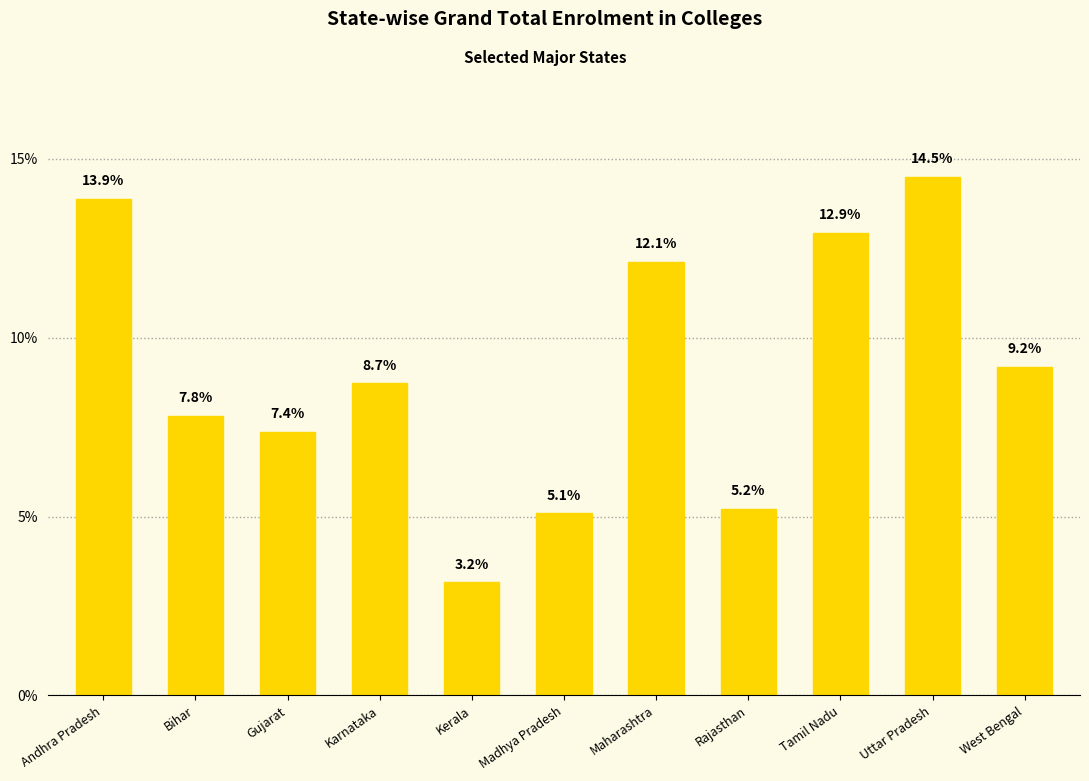

Rank the categories by value from lowest to highest.

Kerala, Madhya Pradesh, Rajasthan, Gujarat, Bihar, Karnataka, West Bengal, Maharashtra, Tamil Nadu, Andhra Pradesh, Uttar Pradesh